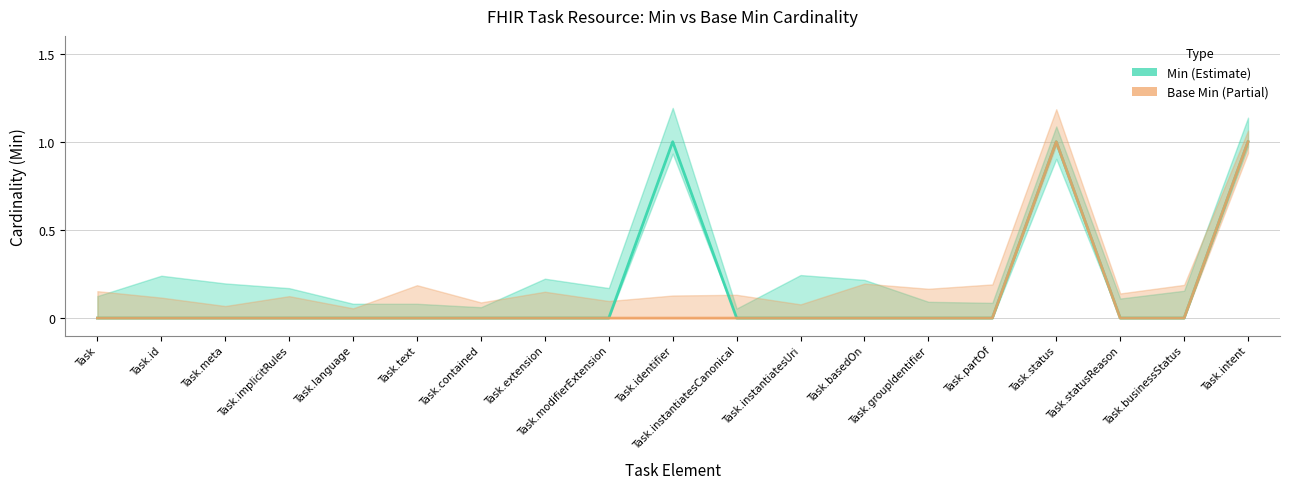

What position from the right is Task.instantiatesCanonical?

9